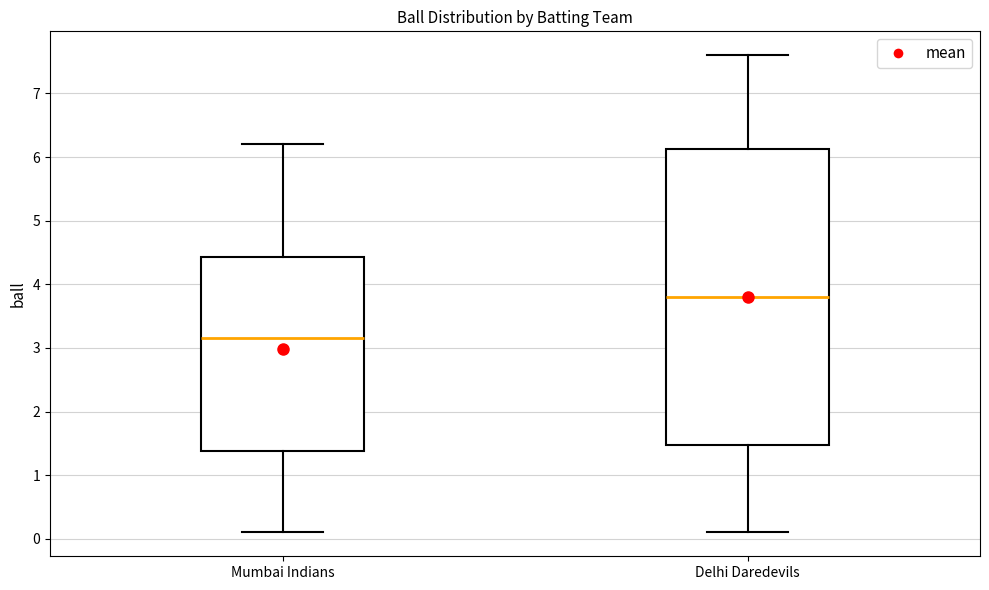

Reading left to right, read every box against the y-axis: the position of its median line, the range the box covers, and the ends of its whiskers. The values are not printed on the chart, so give them approximately, as read against the axis.

Mumbai Indians: median 3.2, box 1.4 to 4.4, whiskers 0.1 to 6.2
Delhi Daredevils: median 3.8, box 1.5 to 6.1, whiskers 0.1 to 7.6